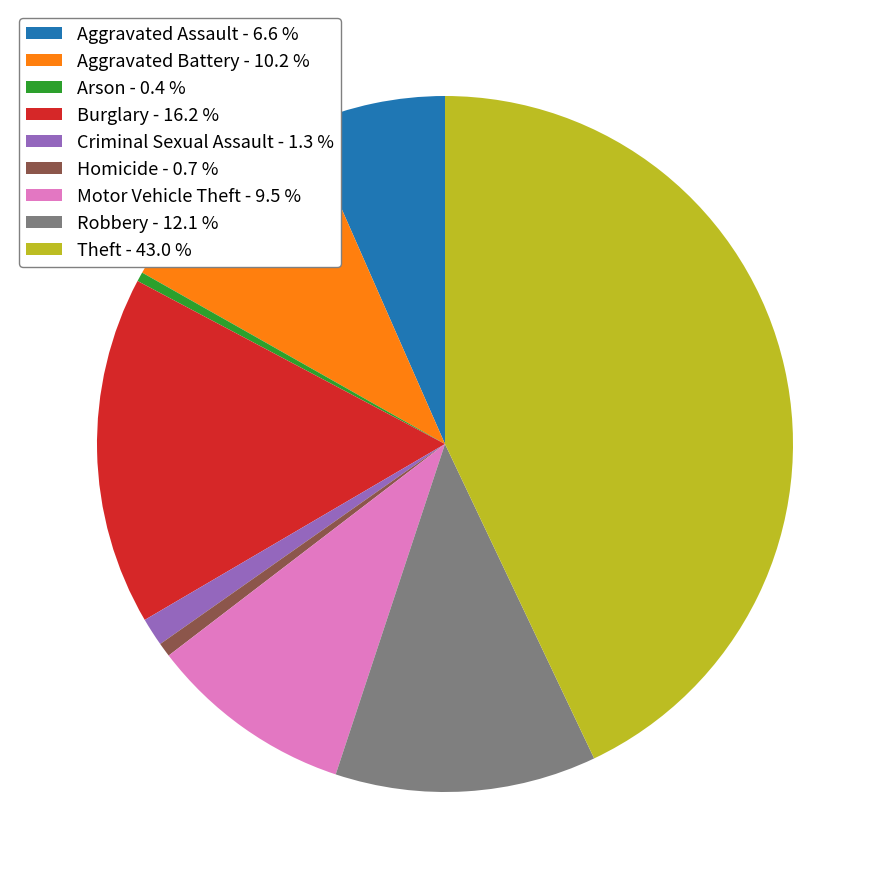

Approximately how many times larger is the value at Aggravated Battery - 10.2 % compared to Criminal Sexual Assault - 1.3 %?

7.8